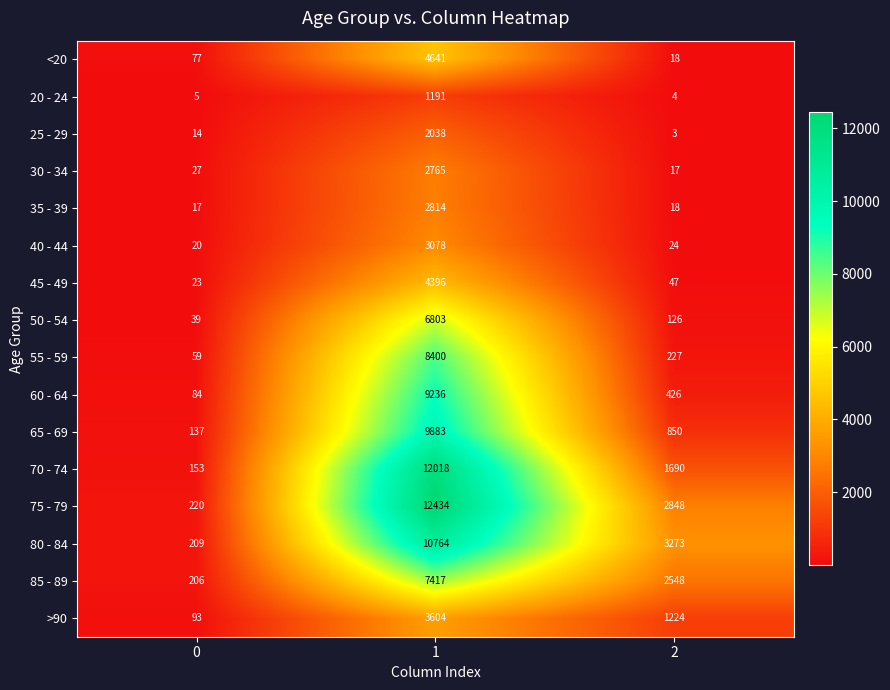

What is the difference between the 35 - 39 values at 0 and 1?

2797